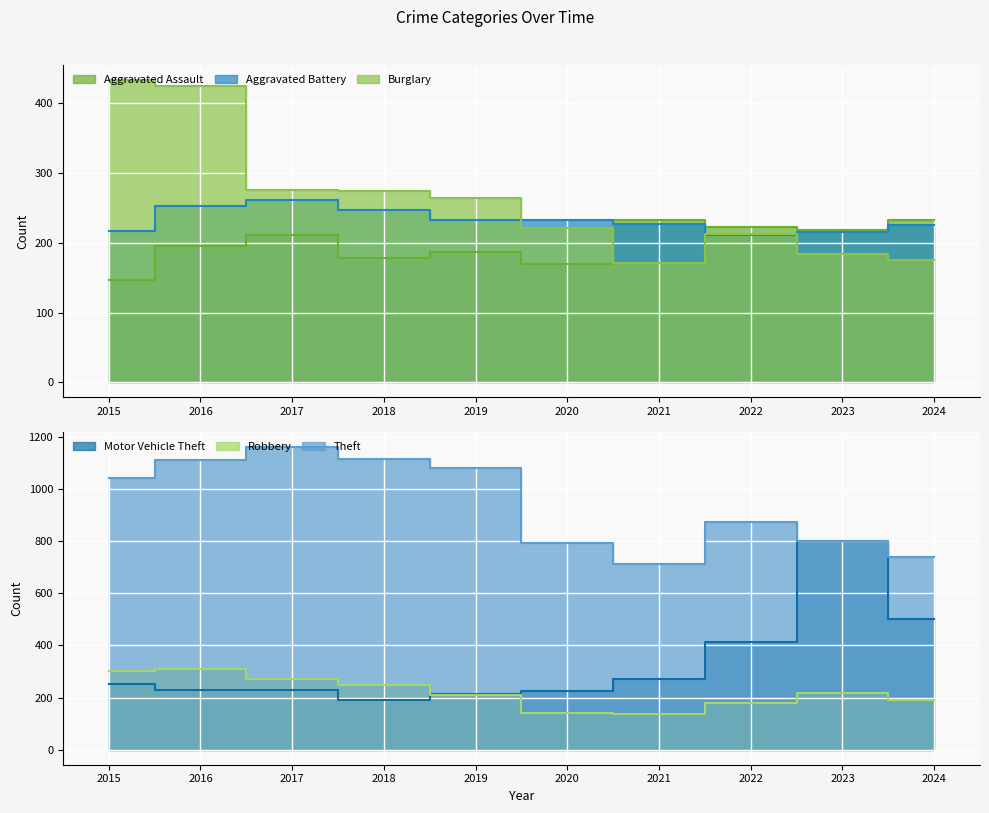

What is the difference between the maximum and second lowest values in the Robbery series?

166